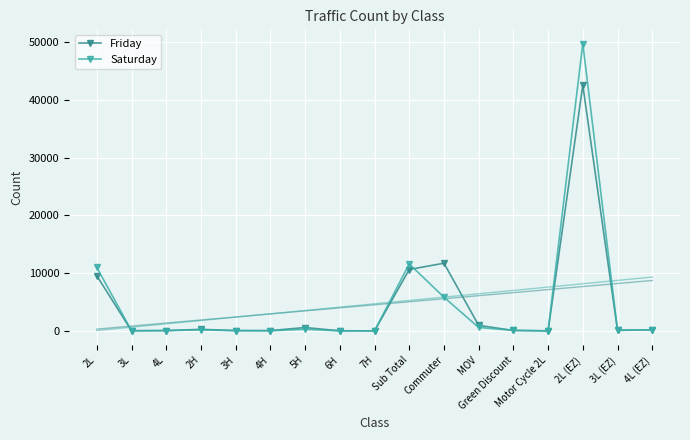

True or false: Friday and Saturday intersect in this chart.

True